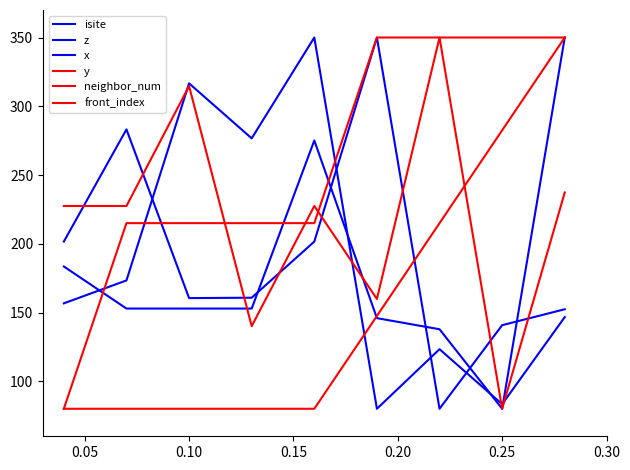

Does the chart display data point markers on the line(s)?

No